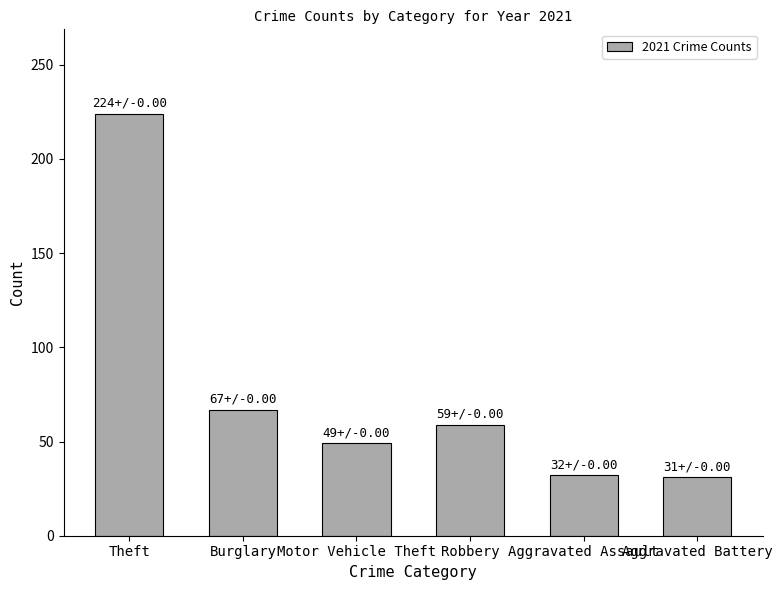

Is it true that the value at Aggravated Assault is 9?

False